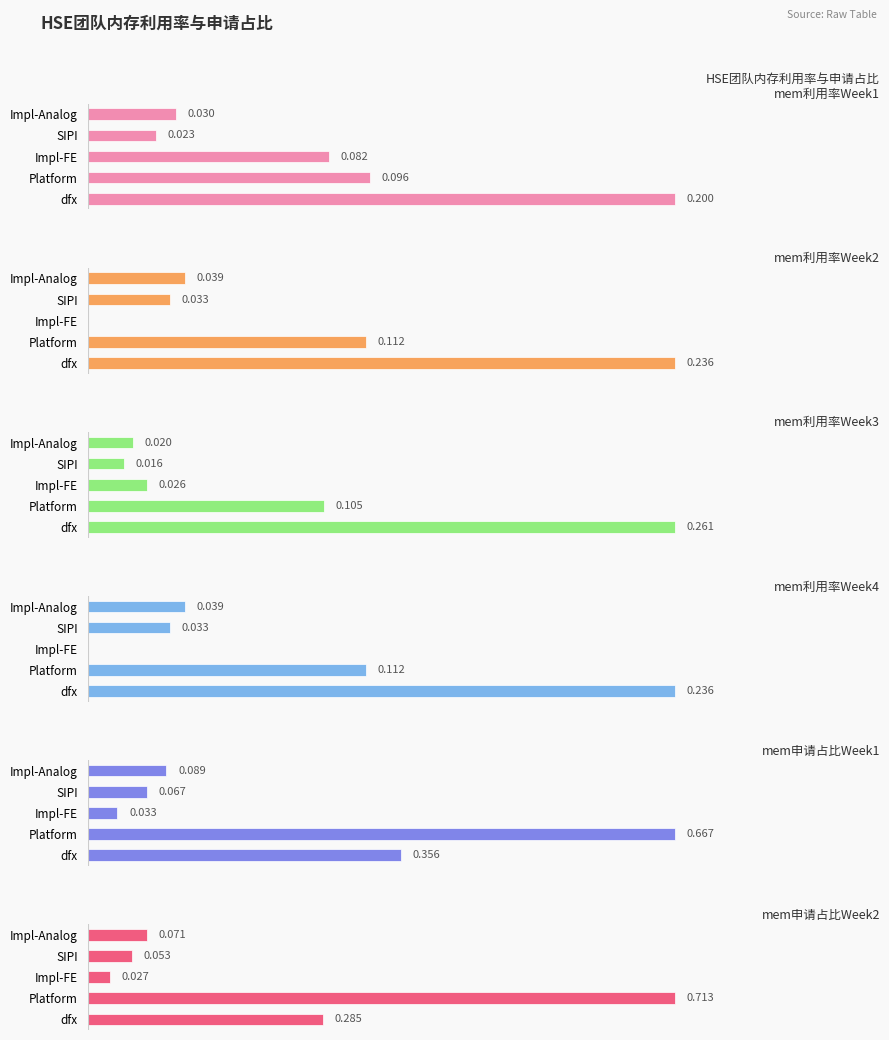

What is the maximum value for mem利用率Week4?

0.2